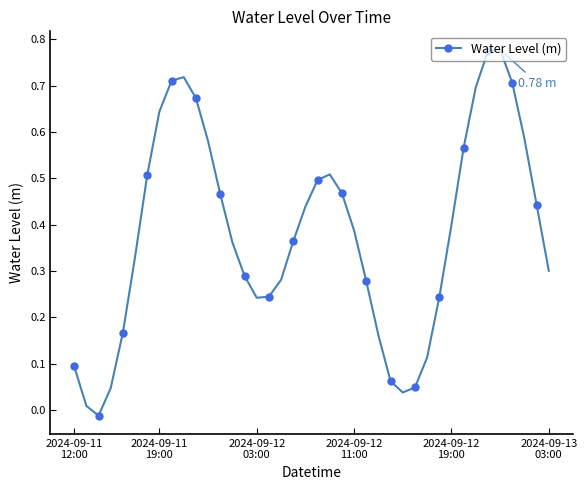

Does the chart display data point markers on the line(s)?

Yes